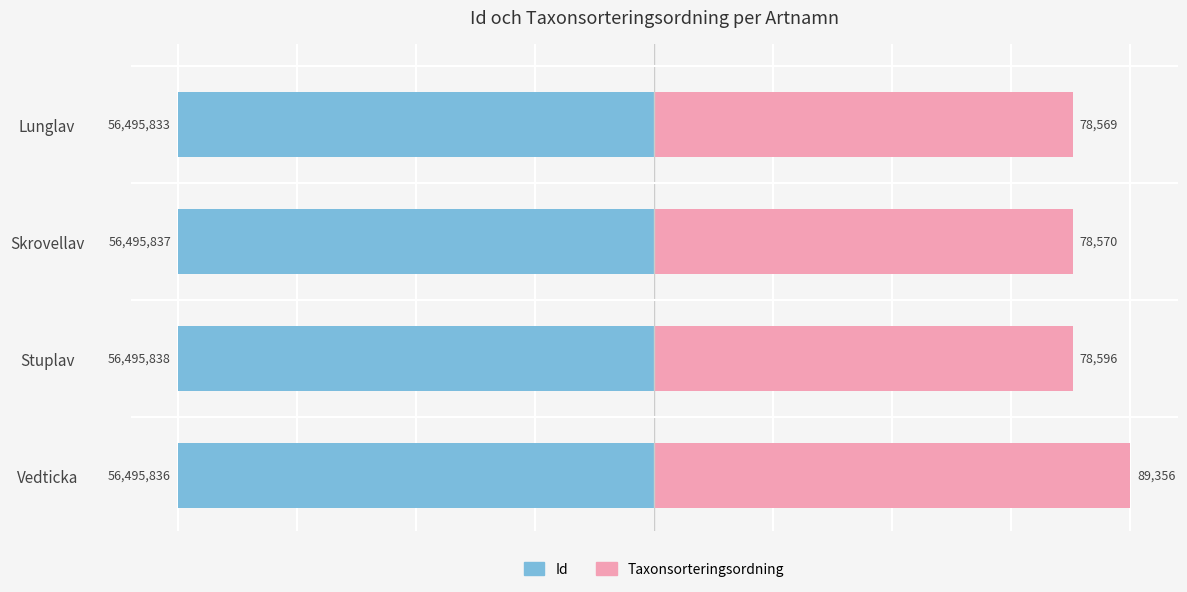

Where is Taxonsorteringsordning nearest to the value 93?

Stuplav